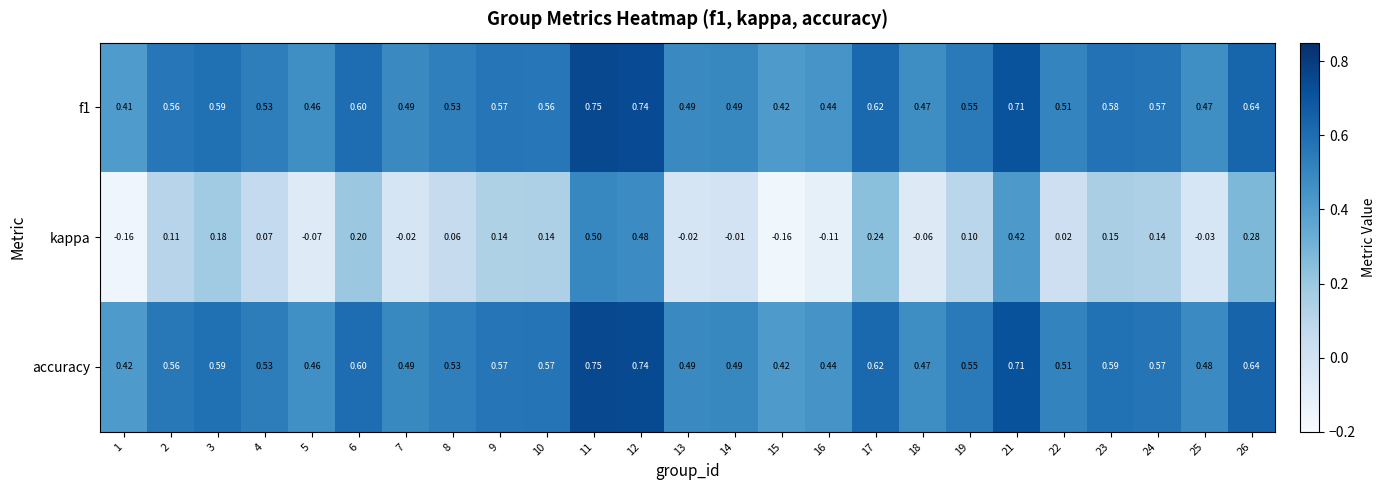

Which series changed the most between 8 and 24?

kappa